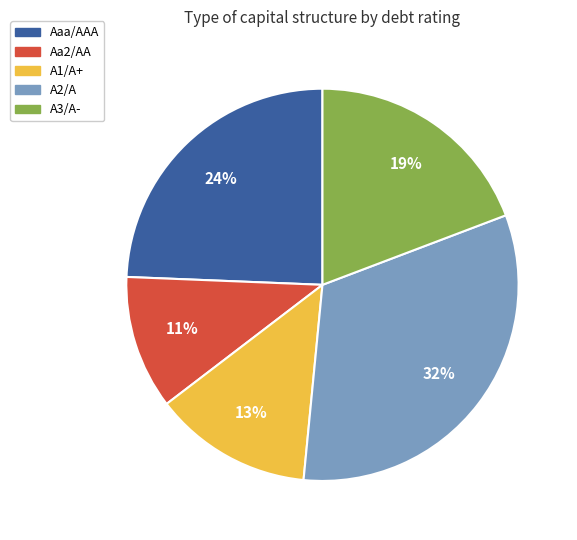

Do Aa2/AA and A3/A- together represent more than half of the pie?

No